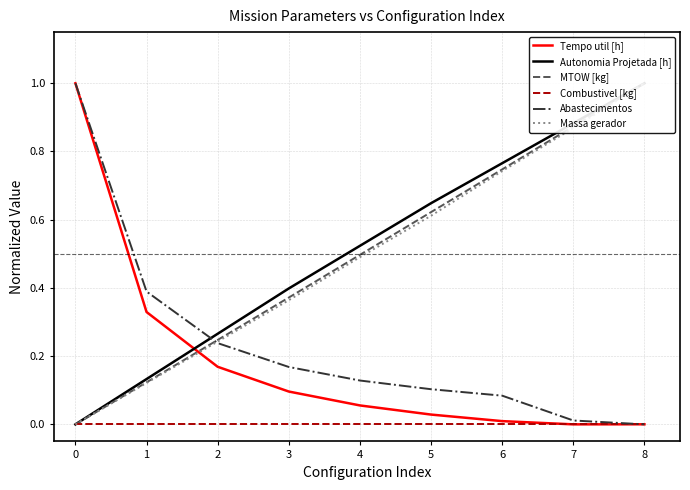

True or false: Tempo util [h] has a value of 0.6 at 1.

False